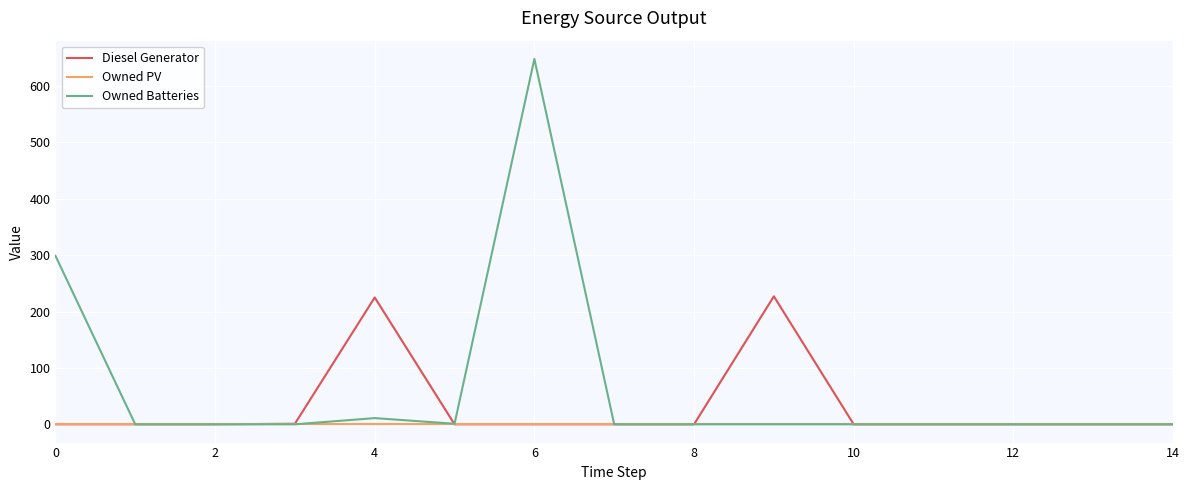

Rank the series by their maximum value, from lowest to highest.

Owned PV, Diesel Generator, Owned Batteries